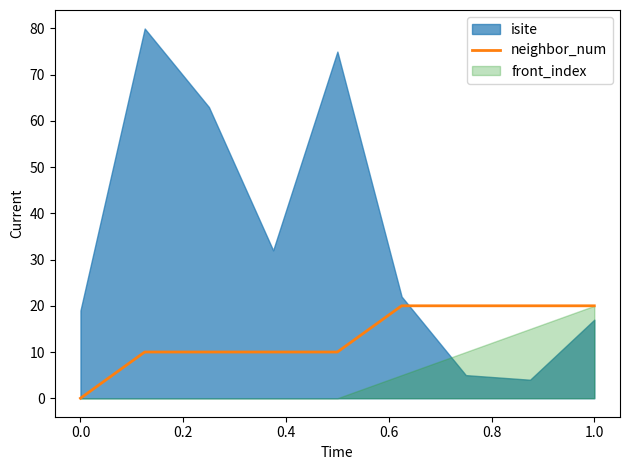

What is the maximum value for neighbor_num?

20